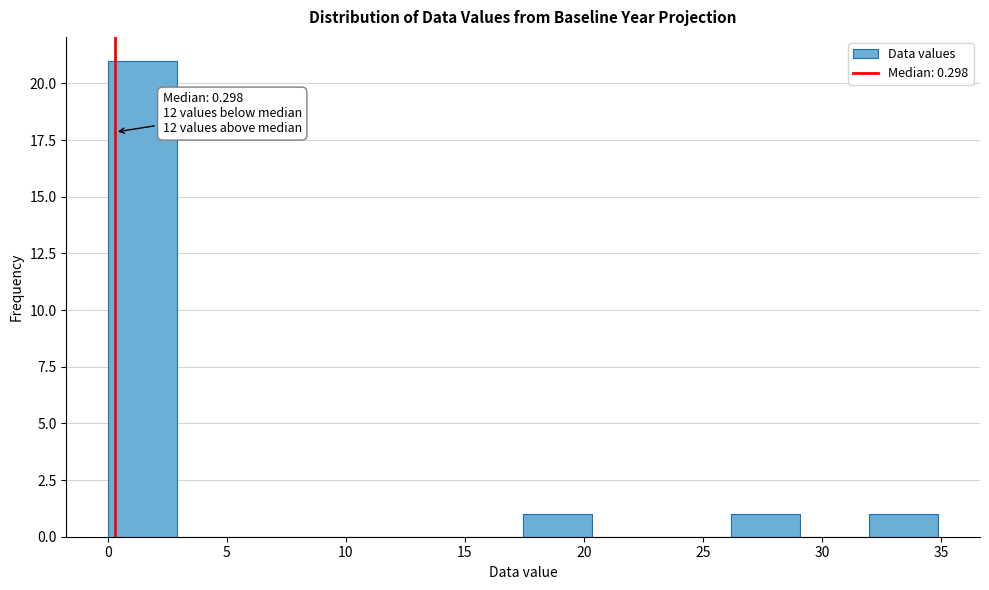

Over which range of the x-axis is the bar tallest?

0.0 to 3.0